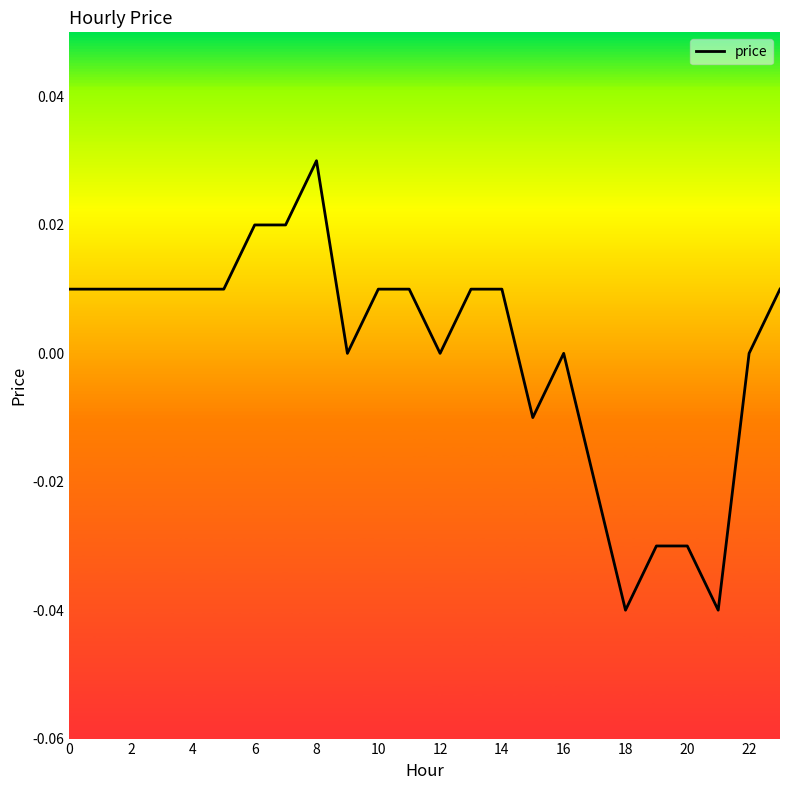

How many values are between 0 and 1?

18